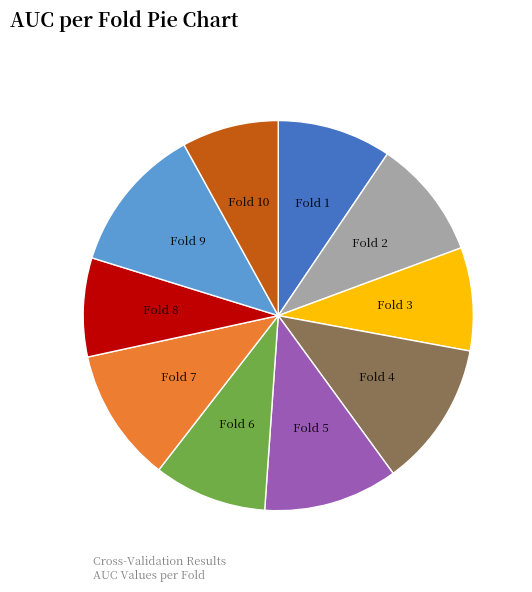

The Fold 7 slice represents 6% of the pie. True or false?

False